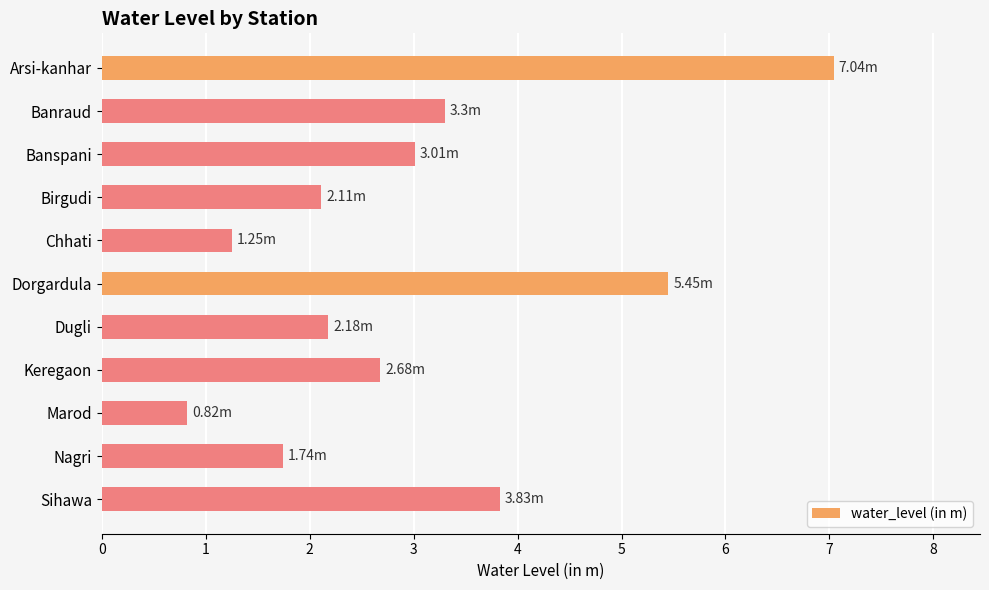

Which has a higher value, Marod or Keregaon?

Keregaon